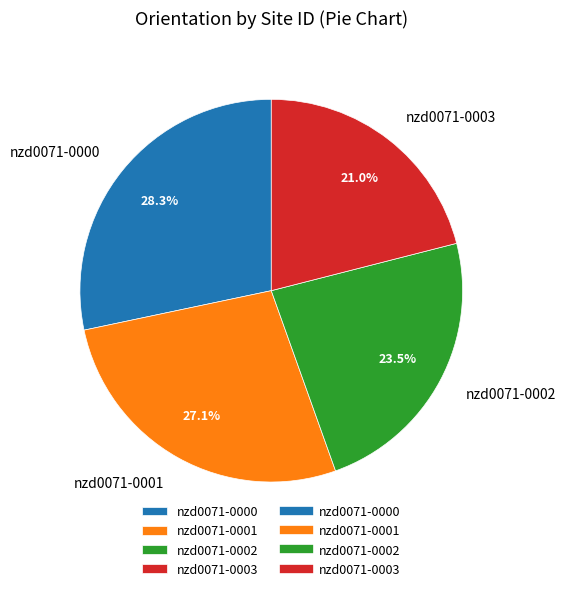

To the nearest percent, what is the combined percentage of nzd0071-0002 and nzd0071-0001?

51%